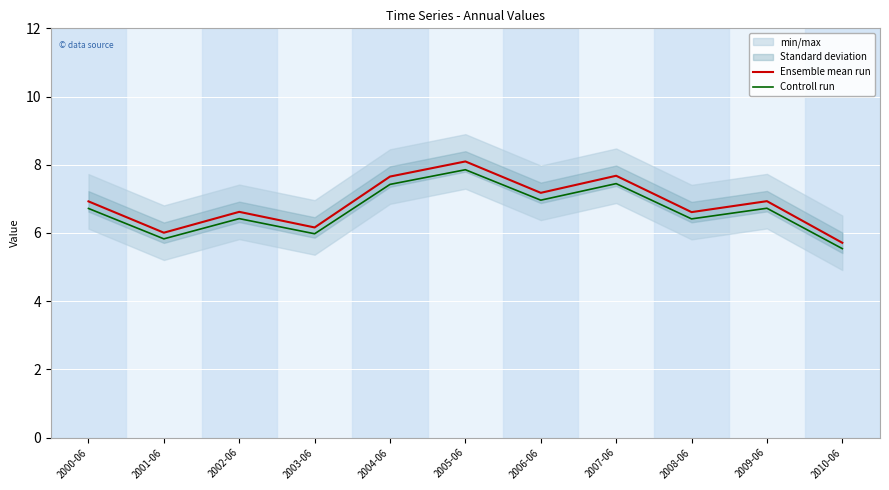

True or false: Controll run and Ensemble mean run intersect in this chart.

False